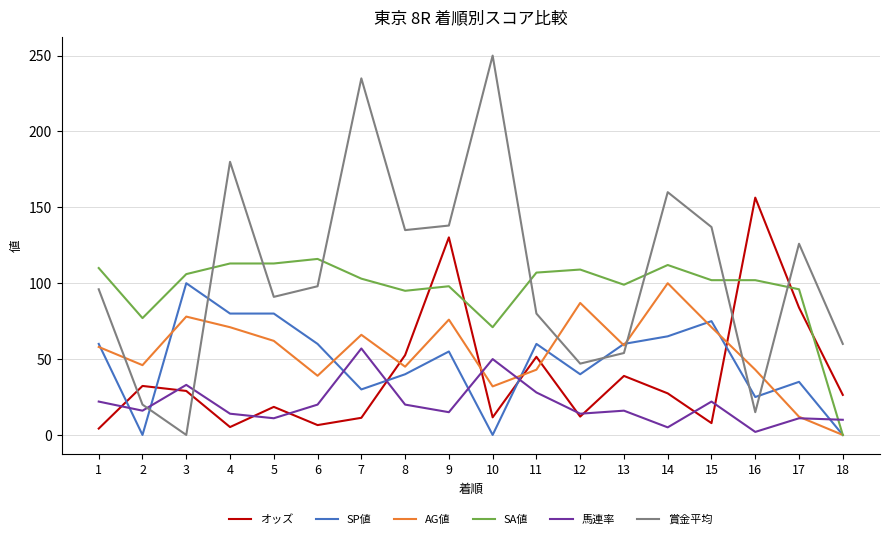

True or false: 賞金平均 and AG値 cross at least once.

True